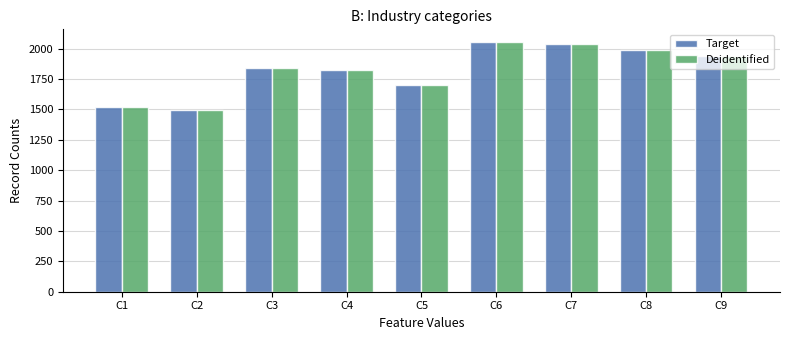

At which label does Deidentified reach its peak?

C6